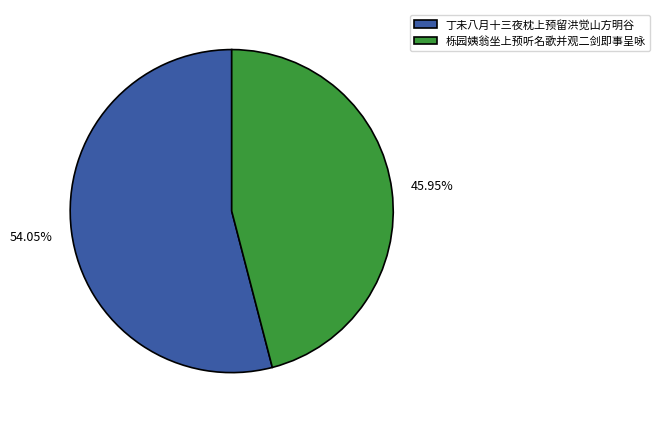

How many slices are in this pie chart?

2